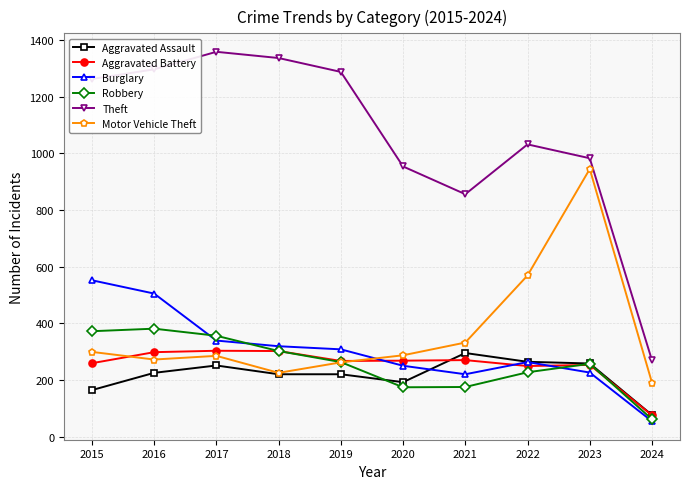

What is the difference between the highest and lowest values at 2015?

1099